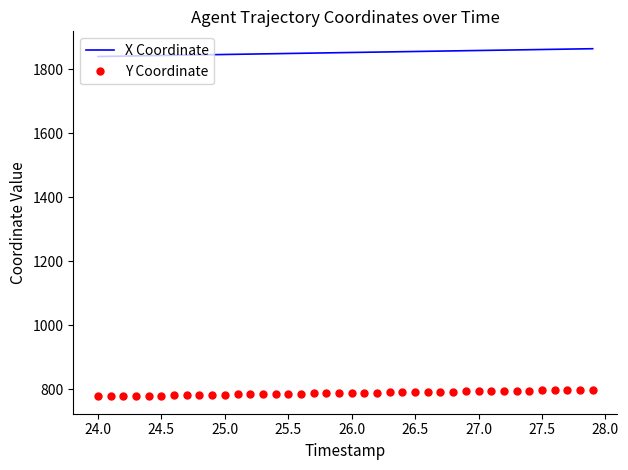

What is the difference between the second highest and minimum values in the Y Coordinate series?

20.3